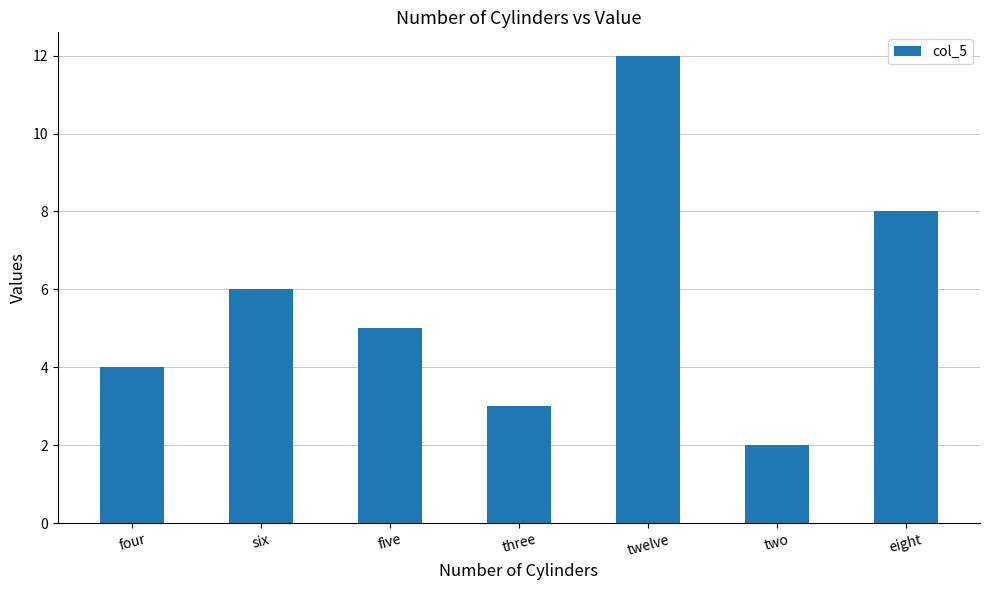

At which label is the value closest to 7?

six